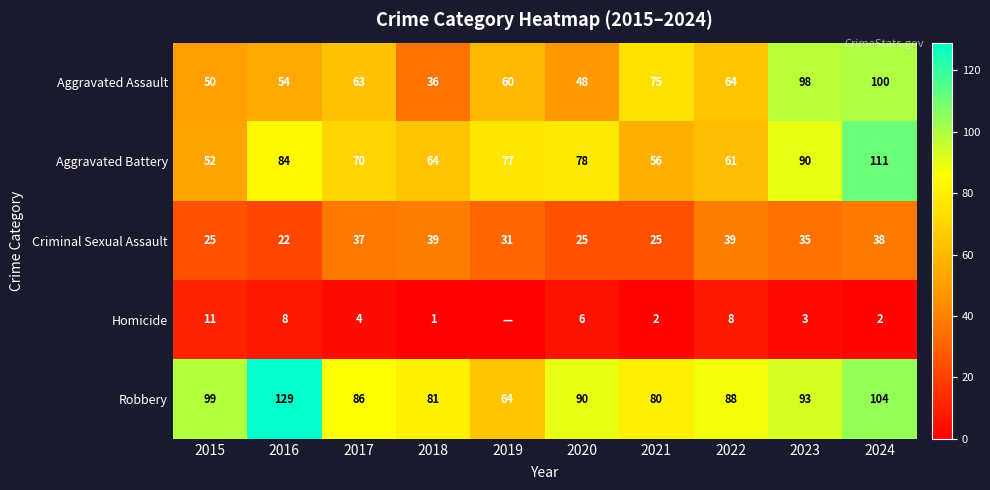

At which label does Robbery reach its minimum?

2019